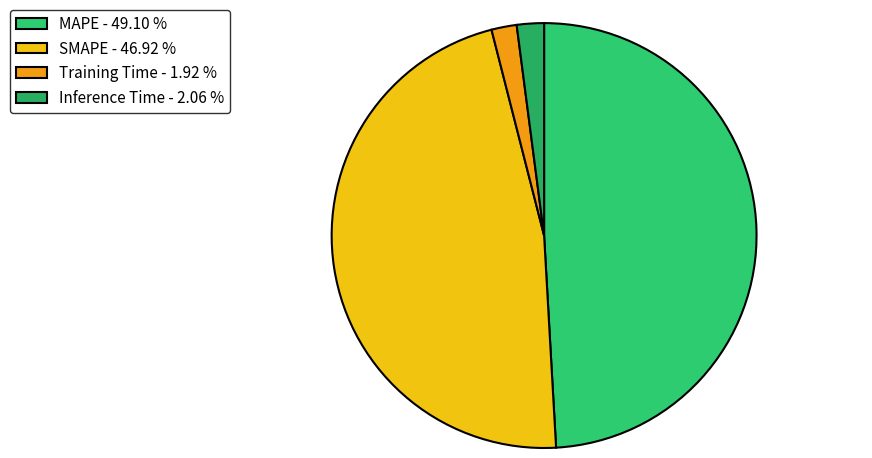

Does SMAPE represent more than half of the total?

No